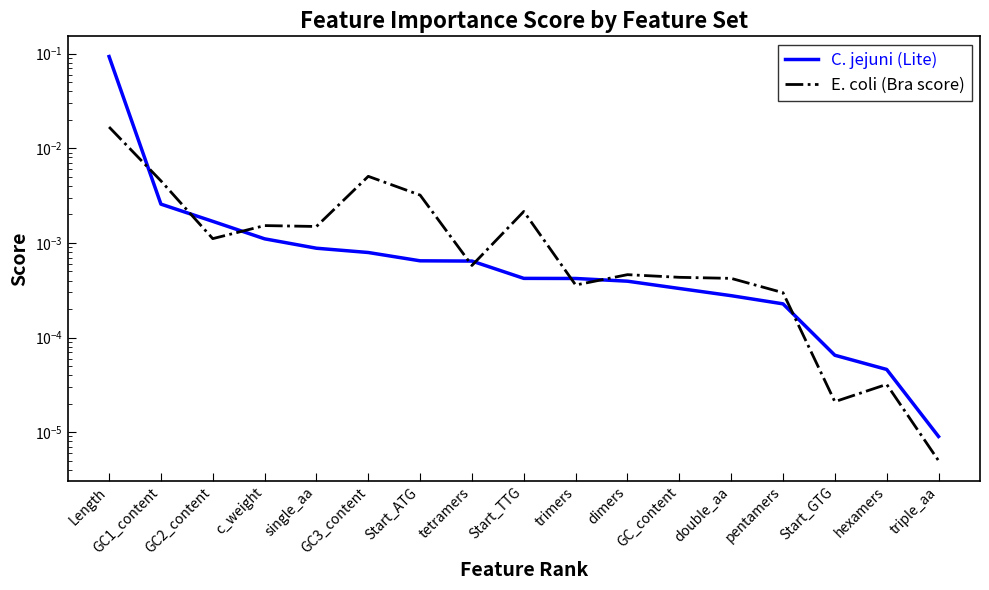

Is the value of E. coli (Bra score) at double_aa greater than the value of C. jejuni (Lite) at Start_GTG?

Yes